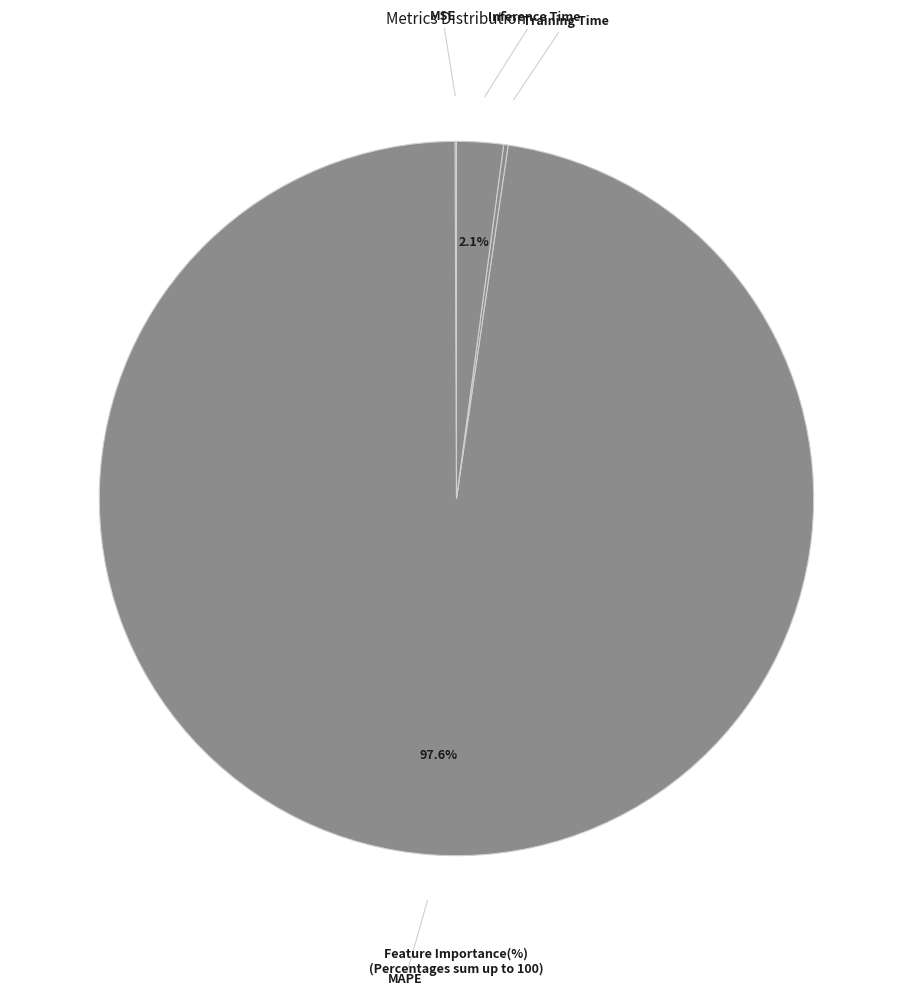

To the nearest percent, what is the average slice percentage?

25%